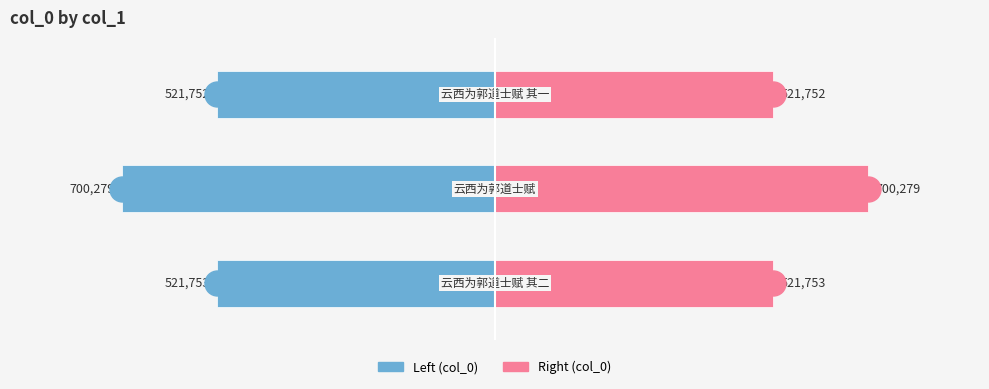

Which series has the largest total across all categories?

col_0 (right)